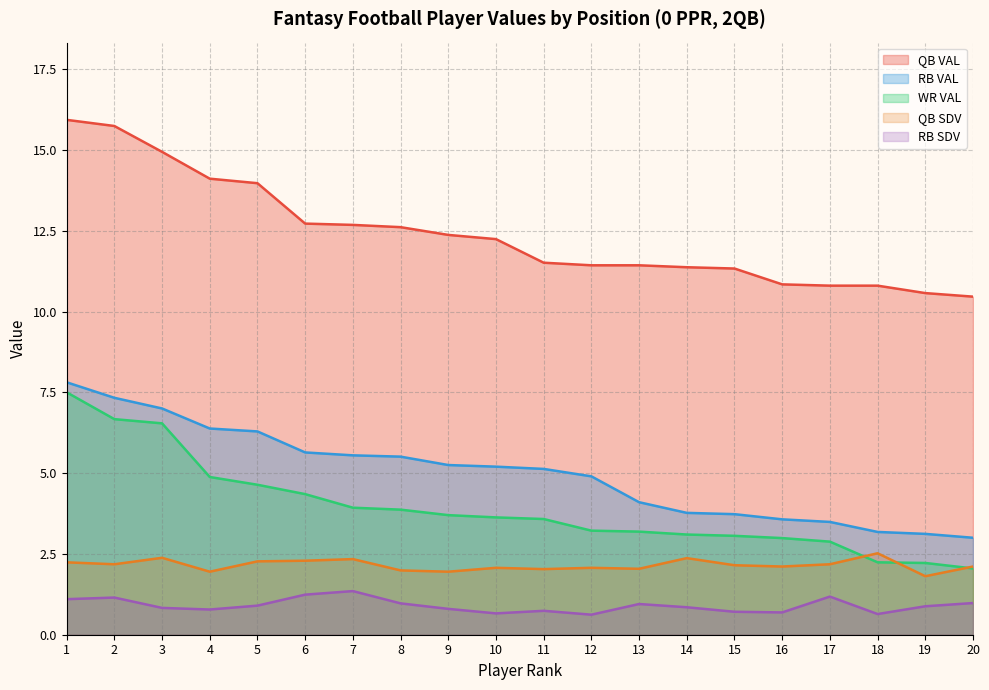

Rank the series by their maximum value, from highest to lowest.

QB VAL, RB VAL, WR VAL, QB SDV, RB SDV